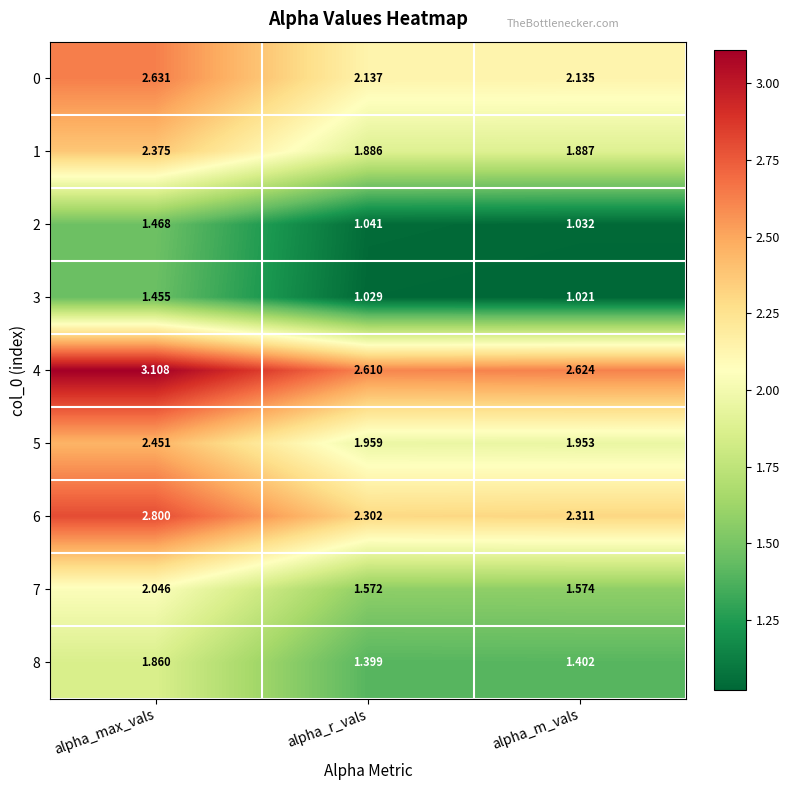

At which label is 3 closest to 1?

alpha_m_vals